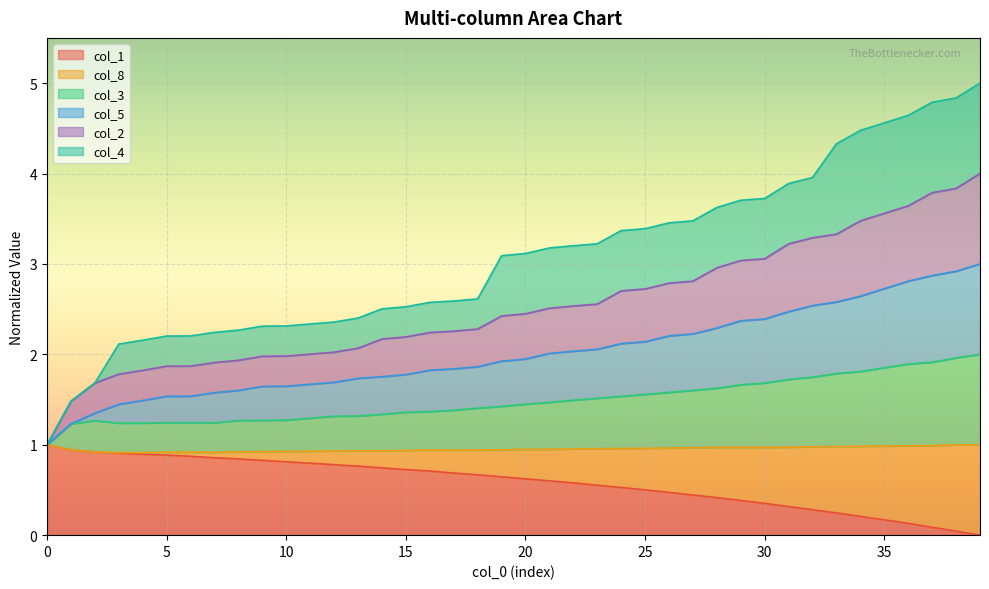

At how many categories does at least one series exceed 0?

40